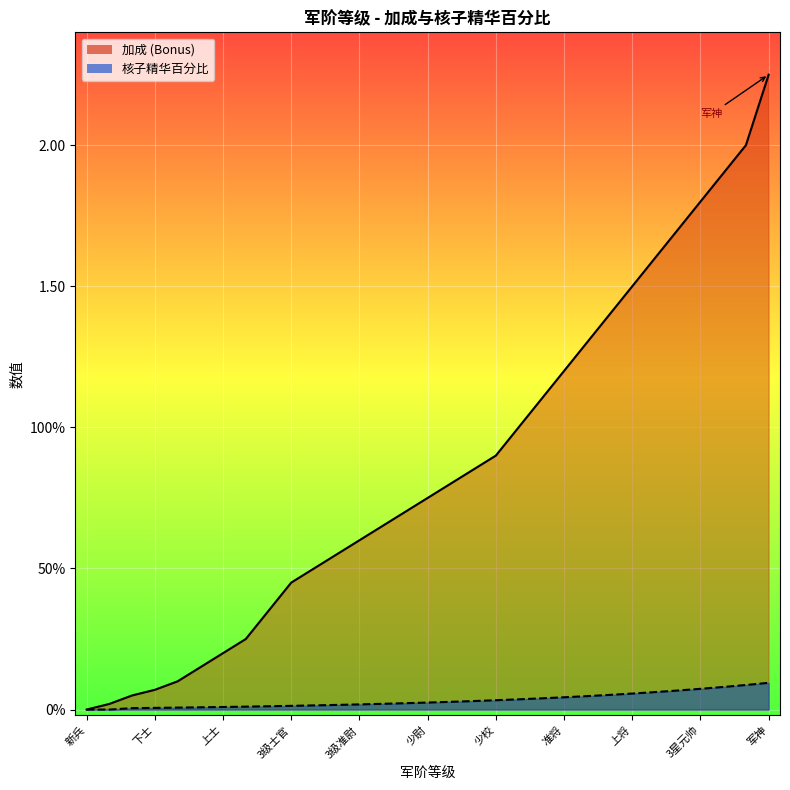

Between 1级准尉 and 3星元帅, which series saw the biggest shift?

加成 (Bonus)